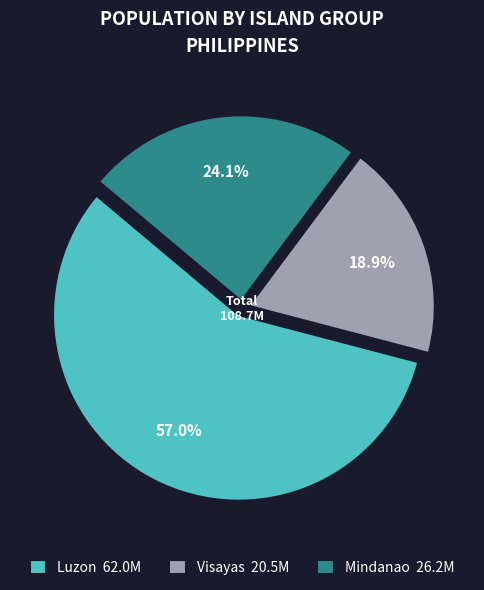

Approximately how many times larger is the value at Mindanao 26.2M compared to Luzon 62.0M?

0.4